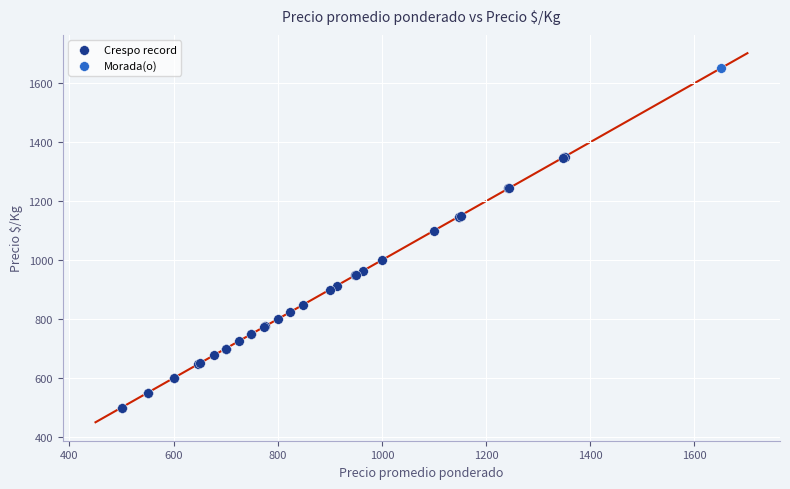

What are all the series names shown in the legend?

Crespo record, Morada(o)